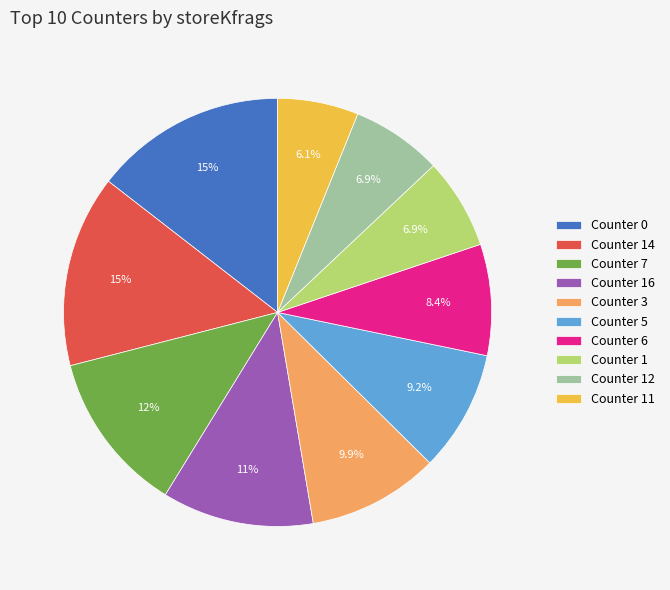

Is there any slice that represents more than half of the pie?

No